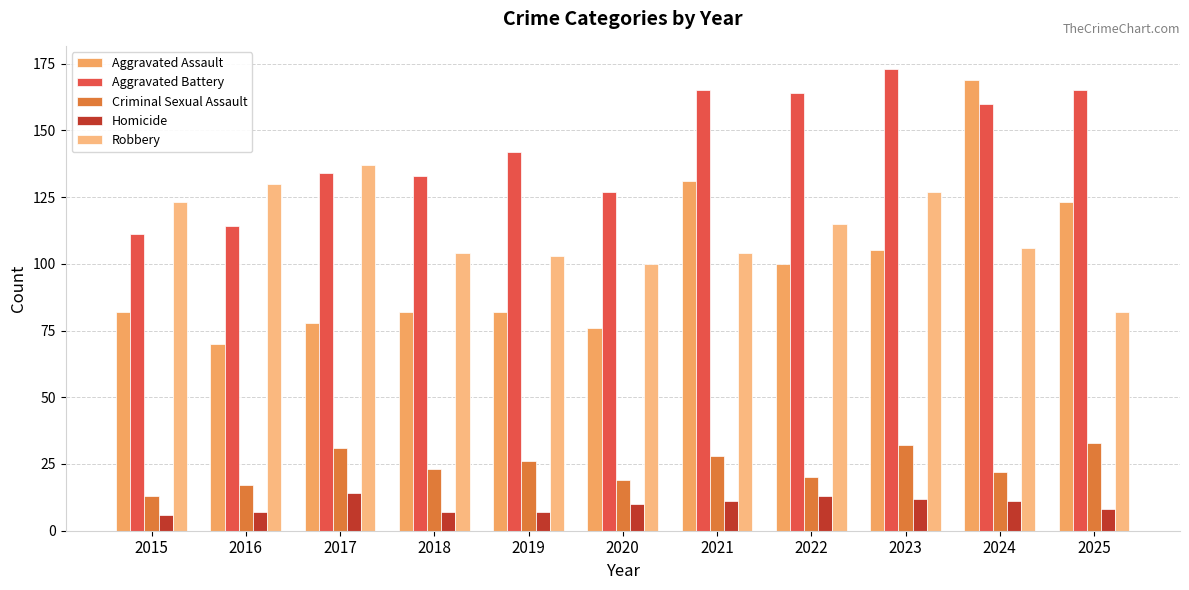

Are the bars horizontal?

No